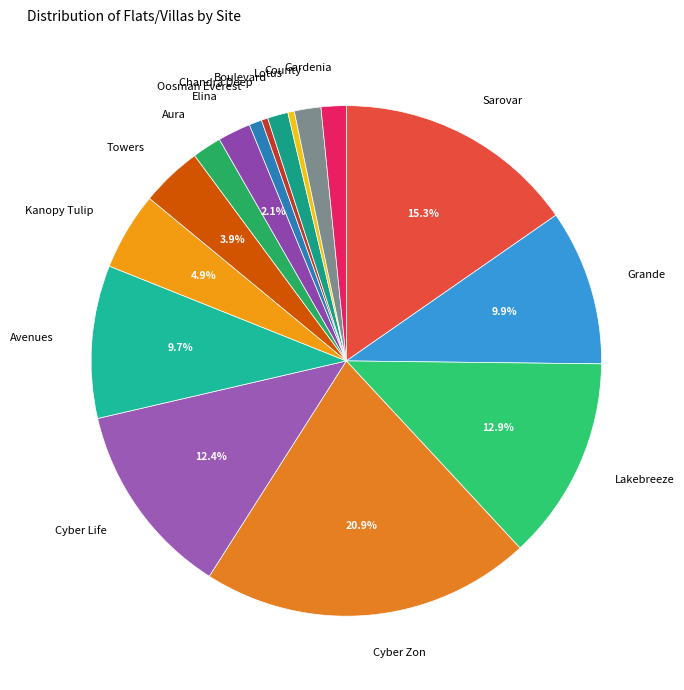

To the nearest percent, what is the difference between the Elina and Oosman Everest slice percentages?

1%